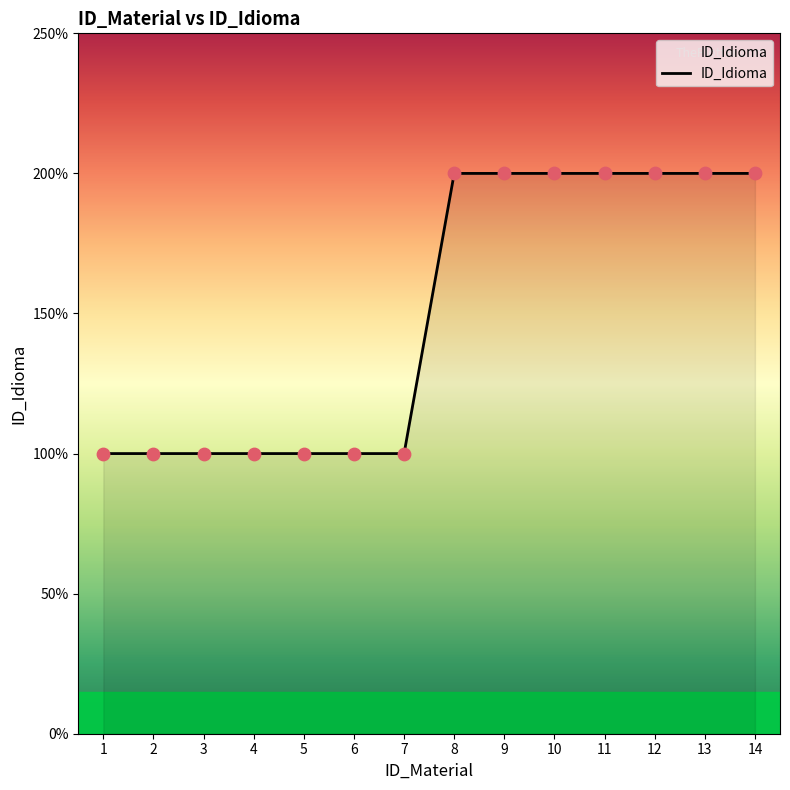

Approximately how many times larger is the value at 7 compared to 3?

1.0